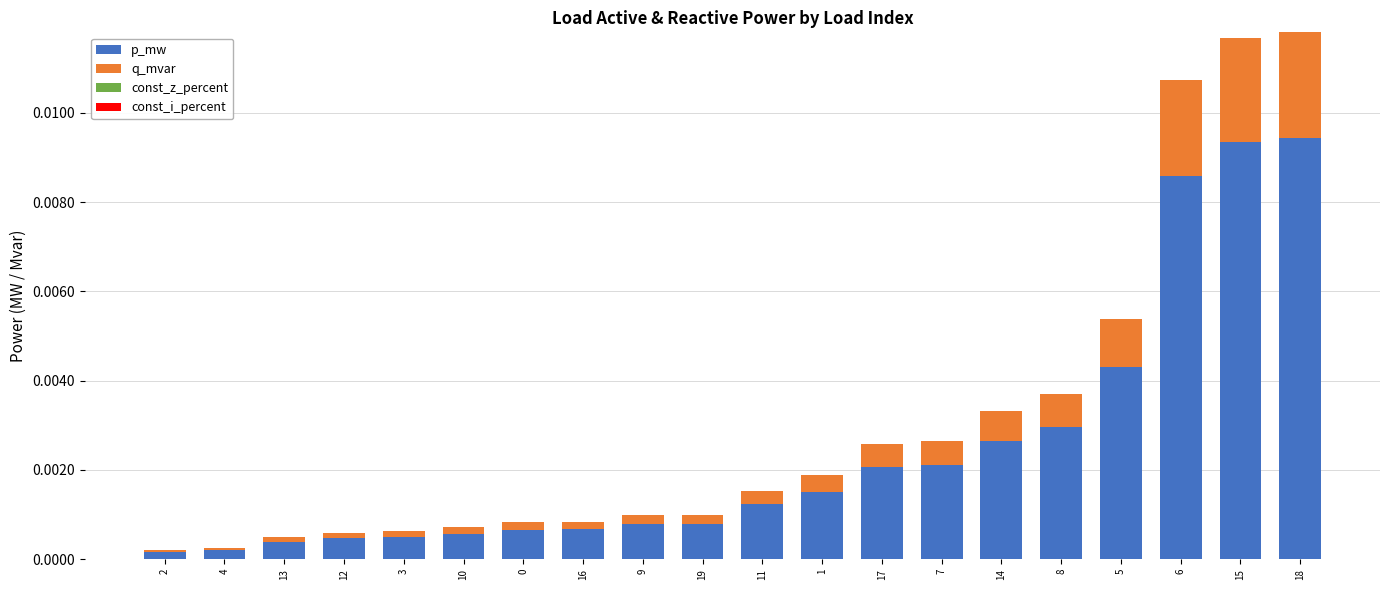

How many categories are shown in the chart?

20